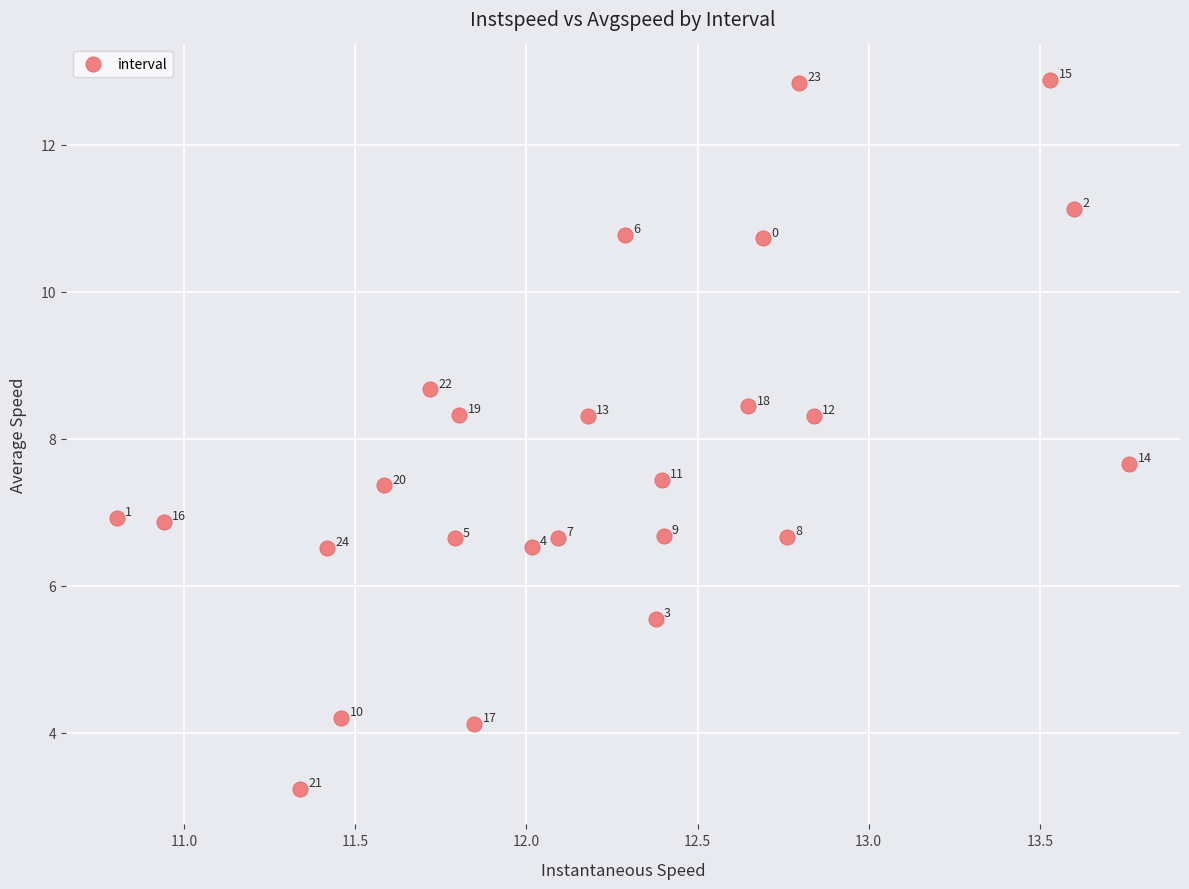

What Y value in the scatter plot is closest to 8?

8.3